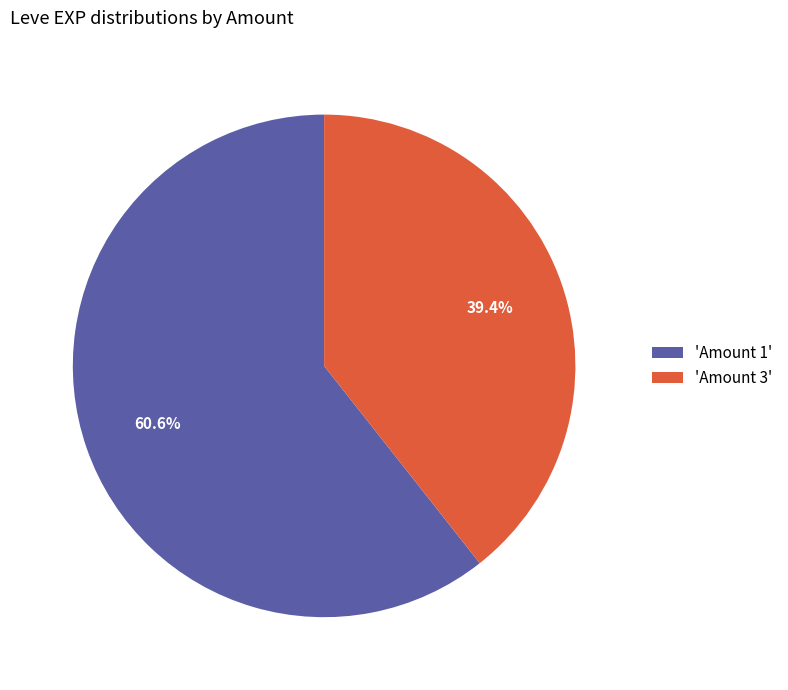

Between 'Amount 3' and 'Amount 1', which is larger?

'Amount 1'